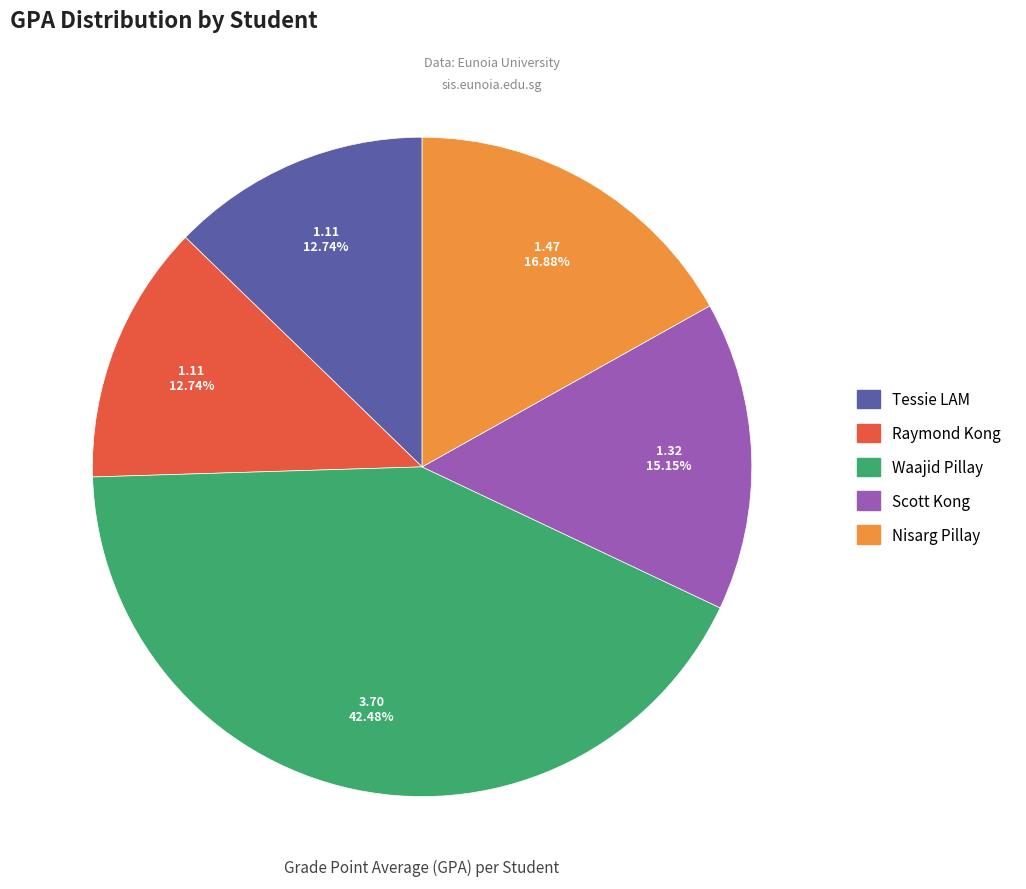

Is it true that Tessie LAM is 5% of the pie?

False